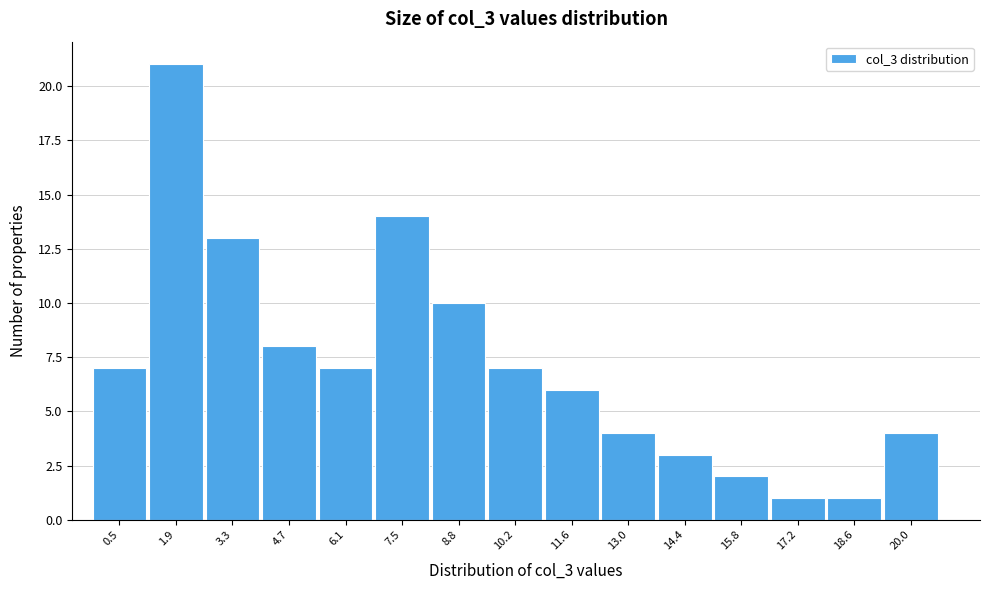

Reading left to right, extract all data points from this chart.

7	21	13	8	7	14	10	7	6	4	3	2	1	1	4